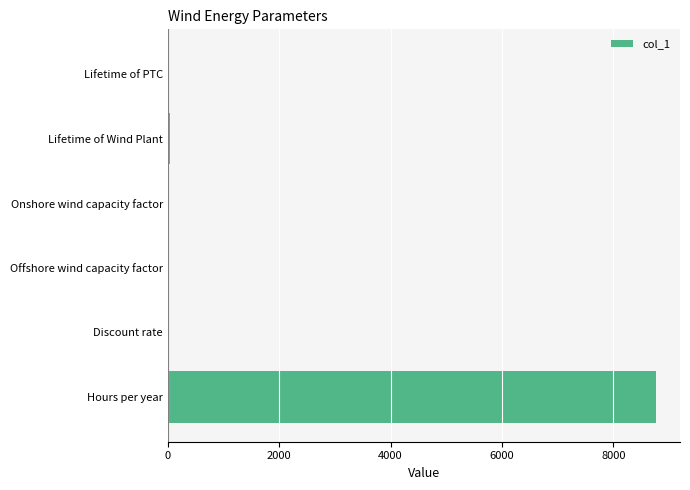

True or false: the data shows 8760.0 at Hours per year.

True